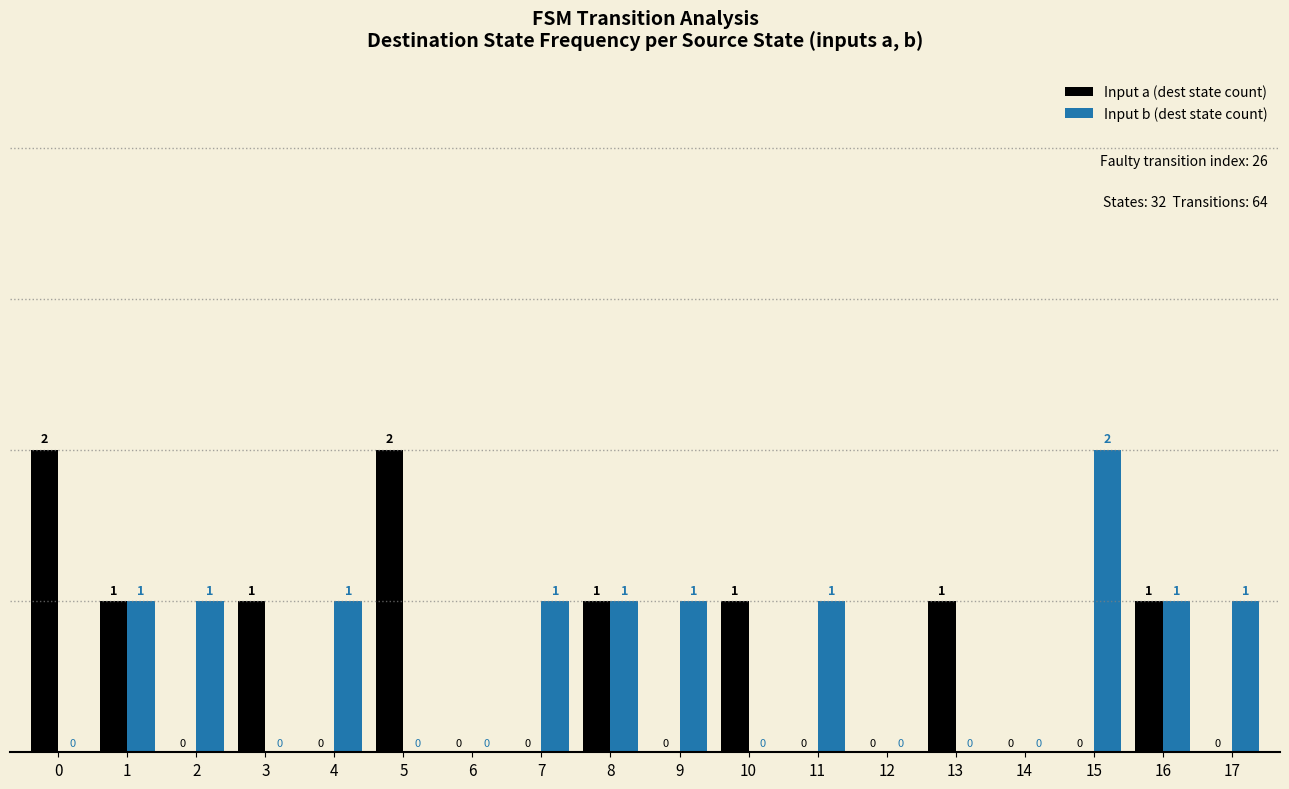

What is the sum of all Input a (dest state count) values?

10